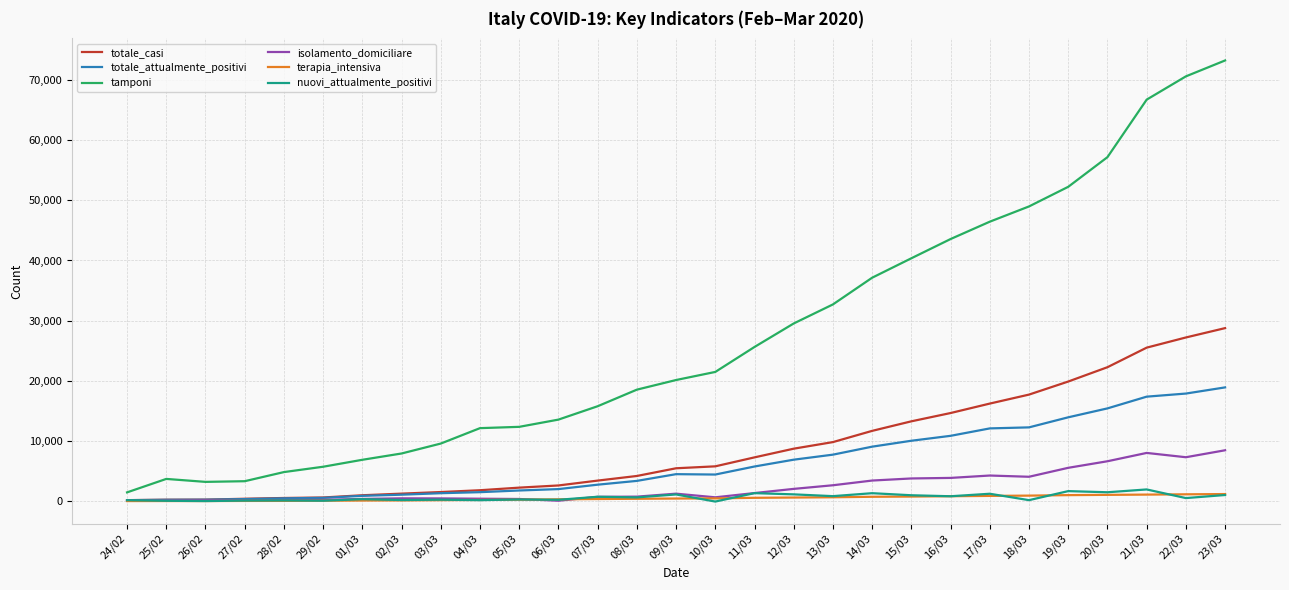

Which series has the widest spread of values?

tamponi